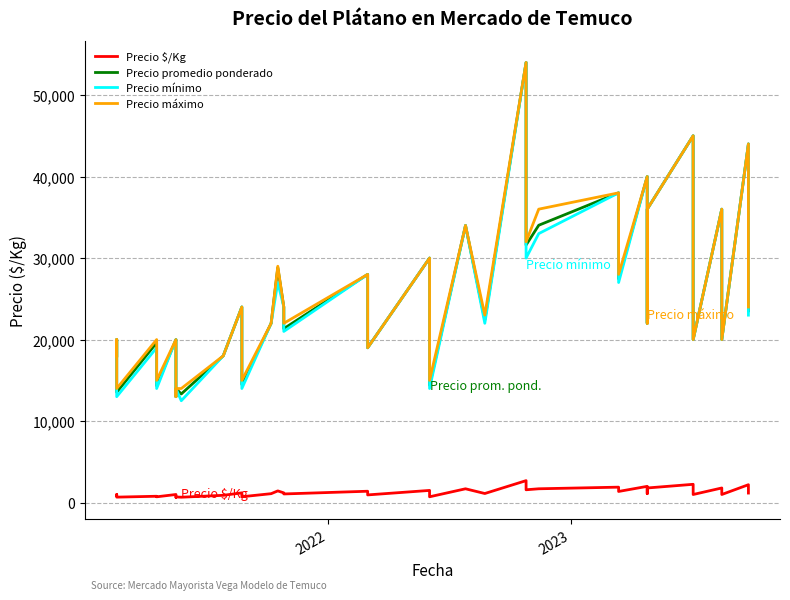

True or false: Precio máximo has a value of 39510 at 14.

False